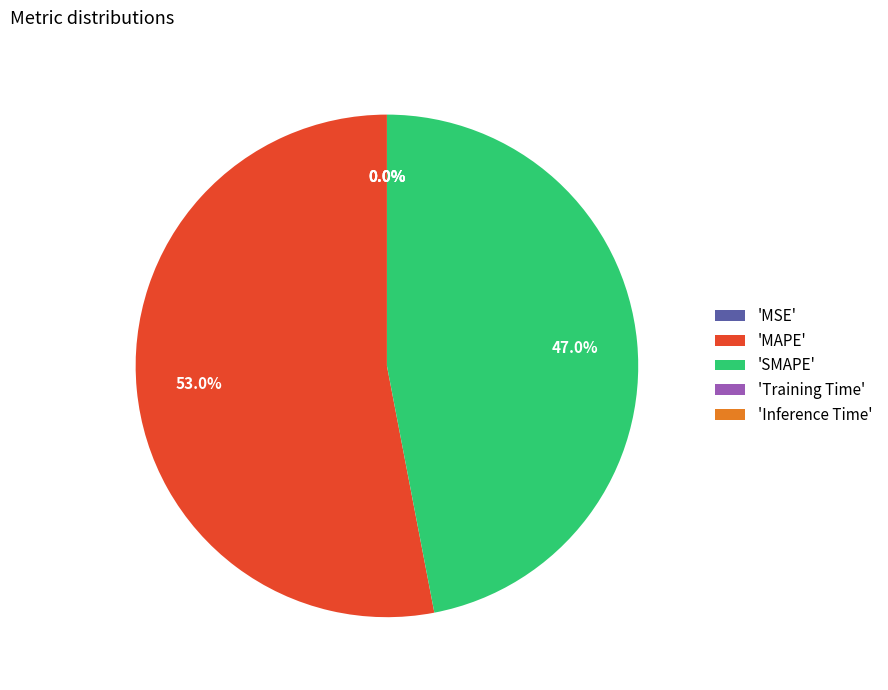

How much of the chart is everything except 'SMAPE'?

53.0%